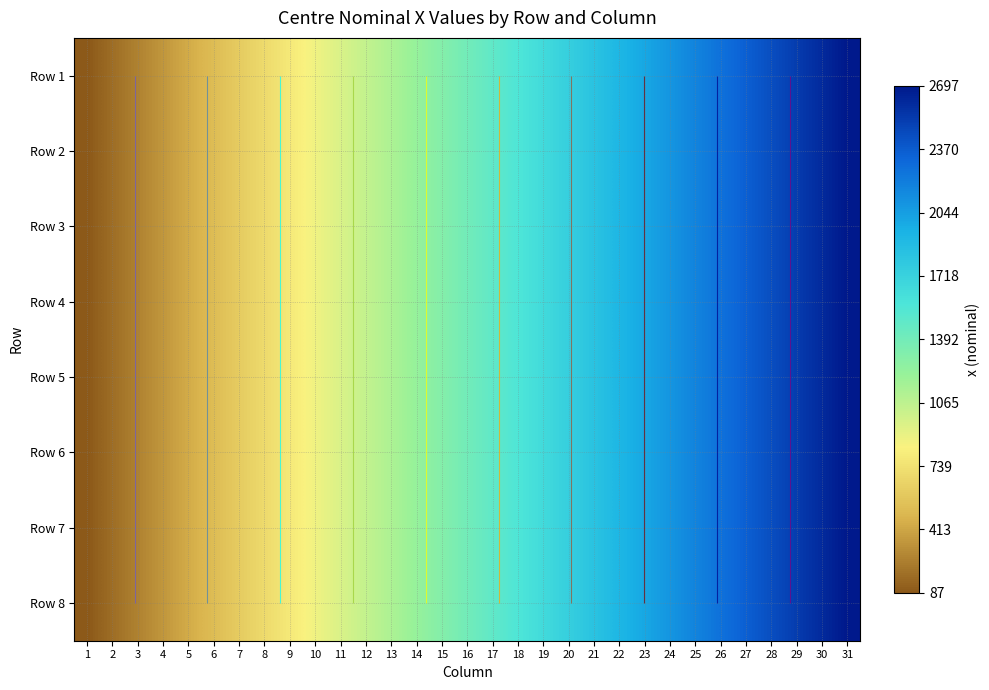

Is the value of Row 7 at 25 greater than the value of Row 6 at 10?

Yes